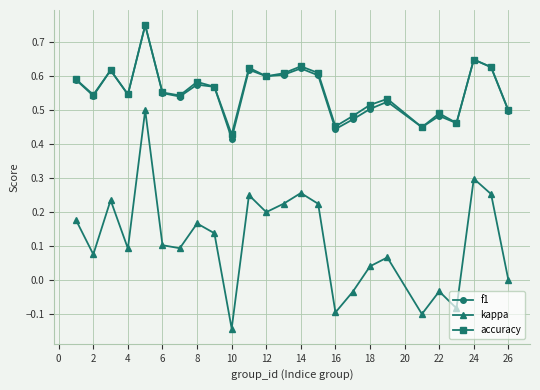

True or false: f1 and kappa intersect in this chart.

False